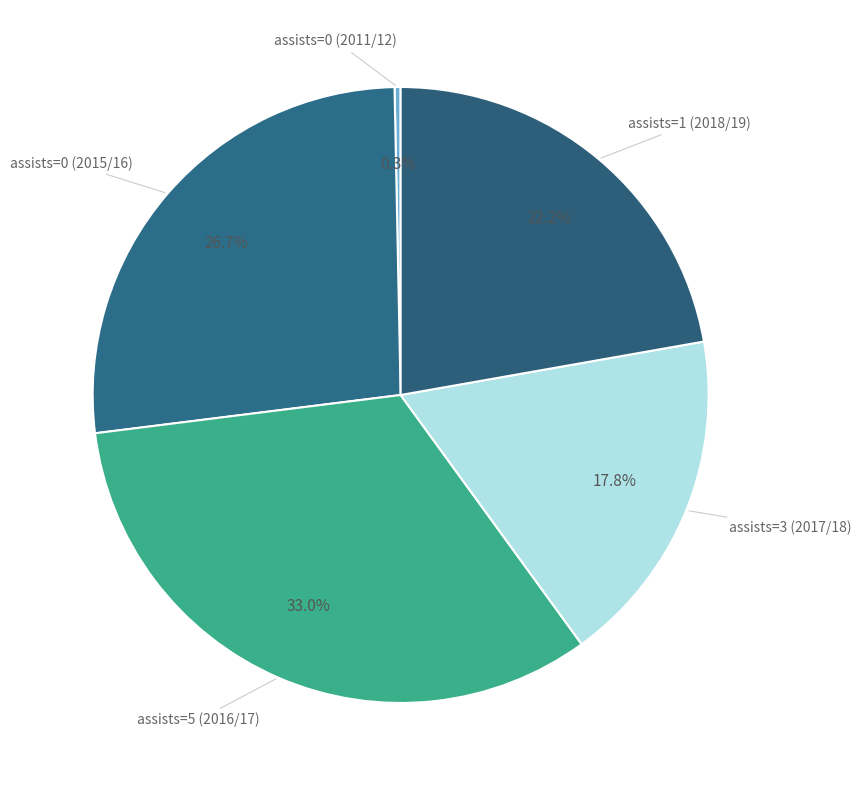

Count the number of slices in the pie.

5